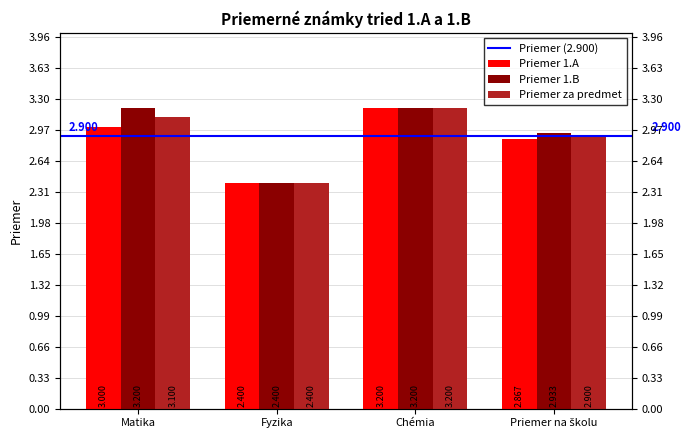

How many groups of bars are there?

4